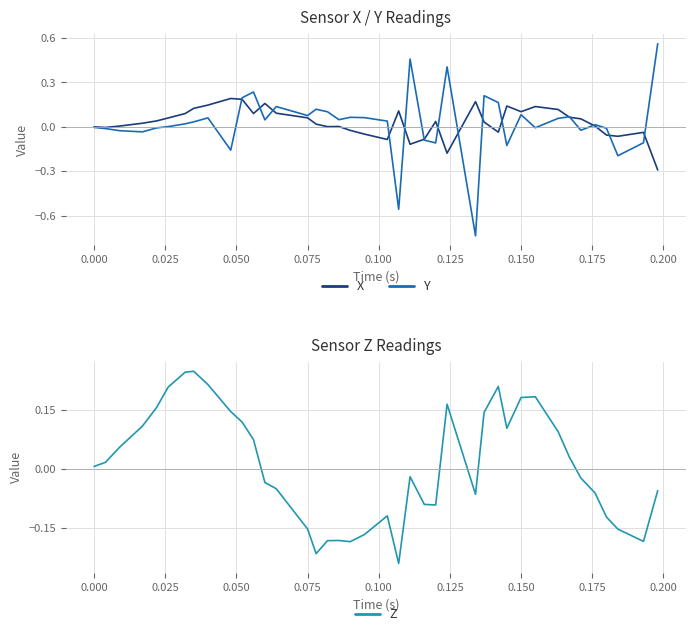

The value of X at 0.150 is 0.1. True or false?

True